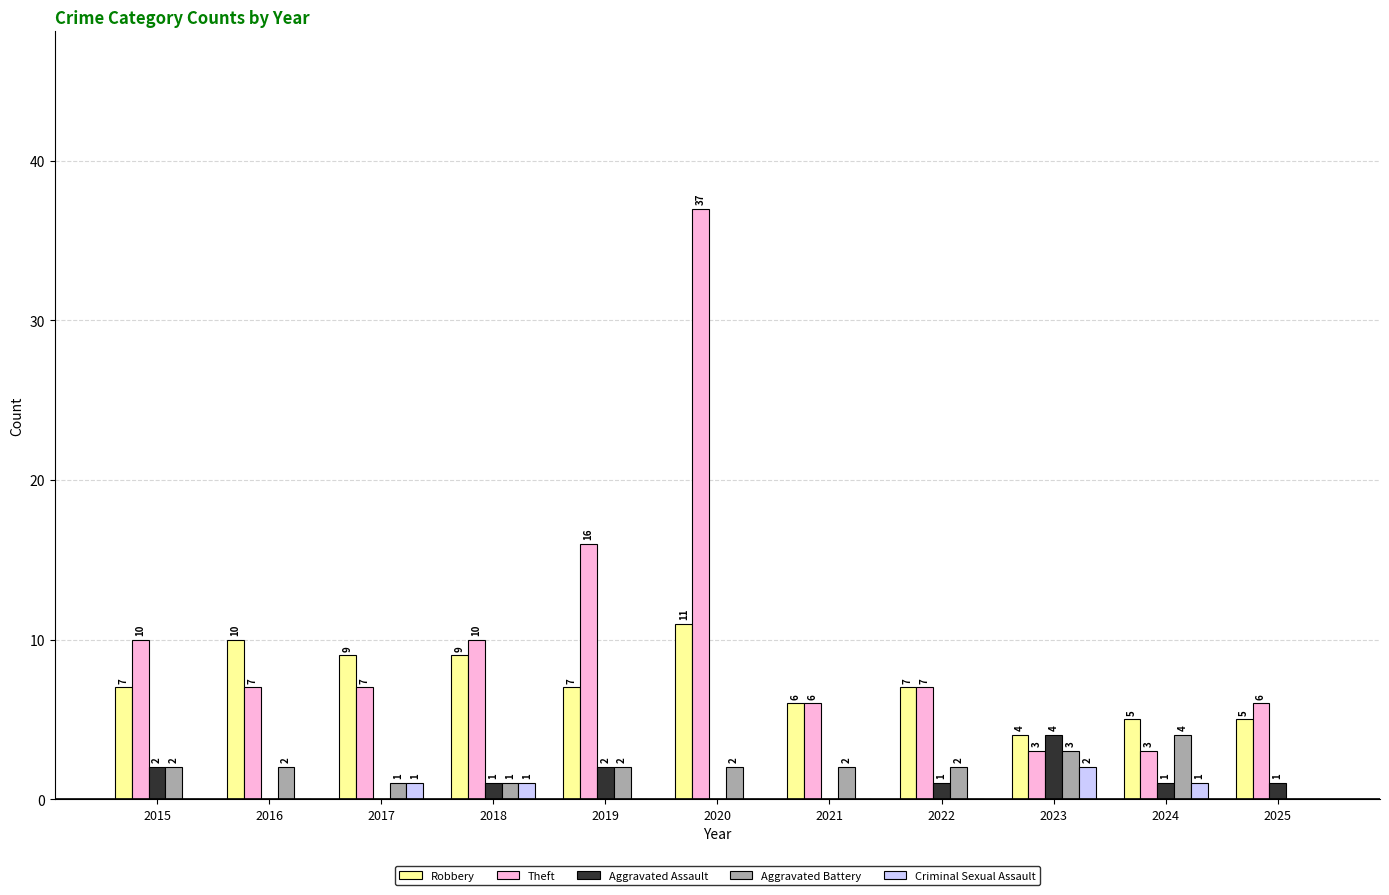

Which series changed the most between 2016 and 2025?

Robbery